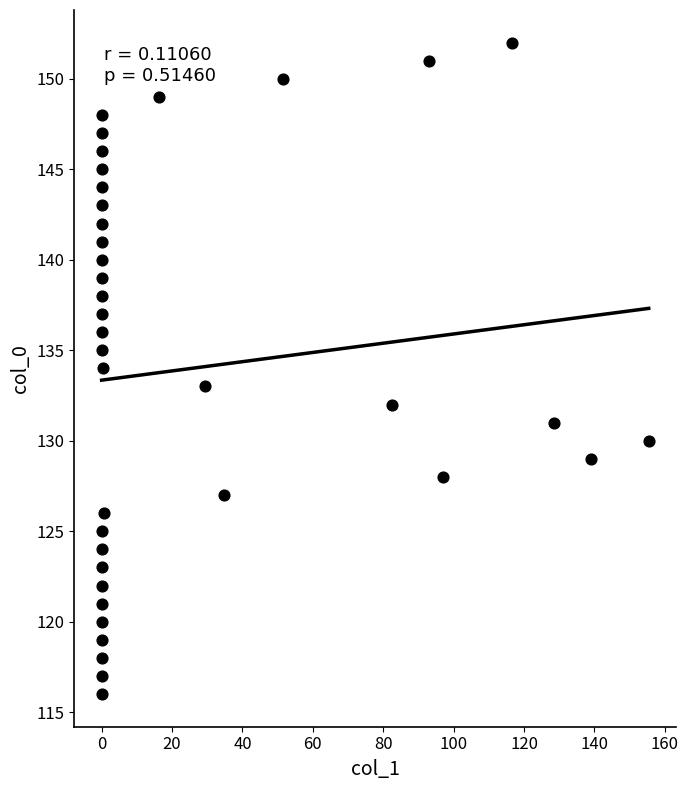

What is the range of Y values (max minus min)?

36